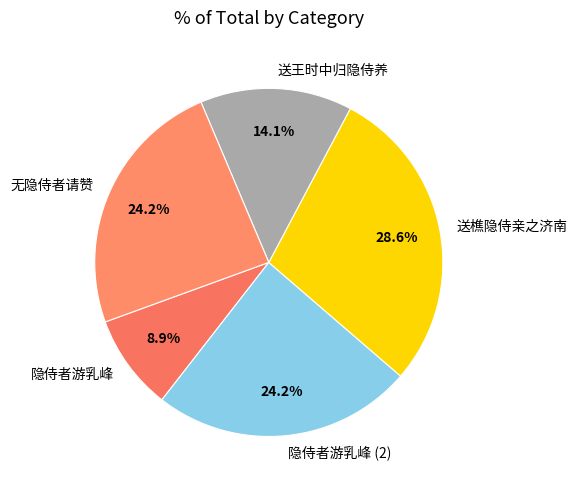

What percentage is the 无隐侍者请赞 slice, to the nearest percent?

24%